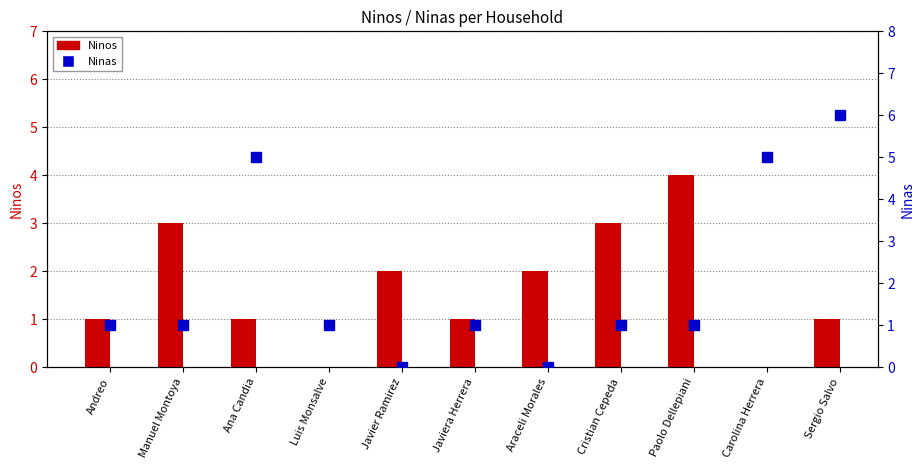

What is the label of the 9th bar from the right?

Ana Candia